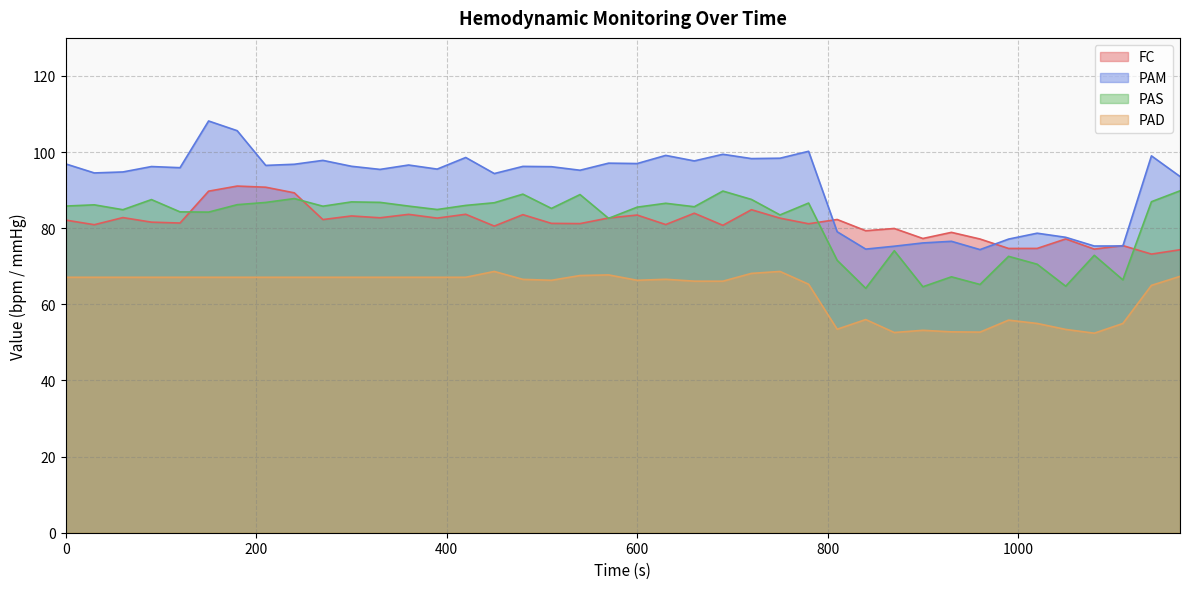

True or false: PAD and PAM cross at least once.

False